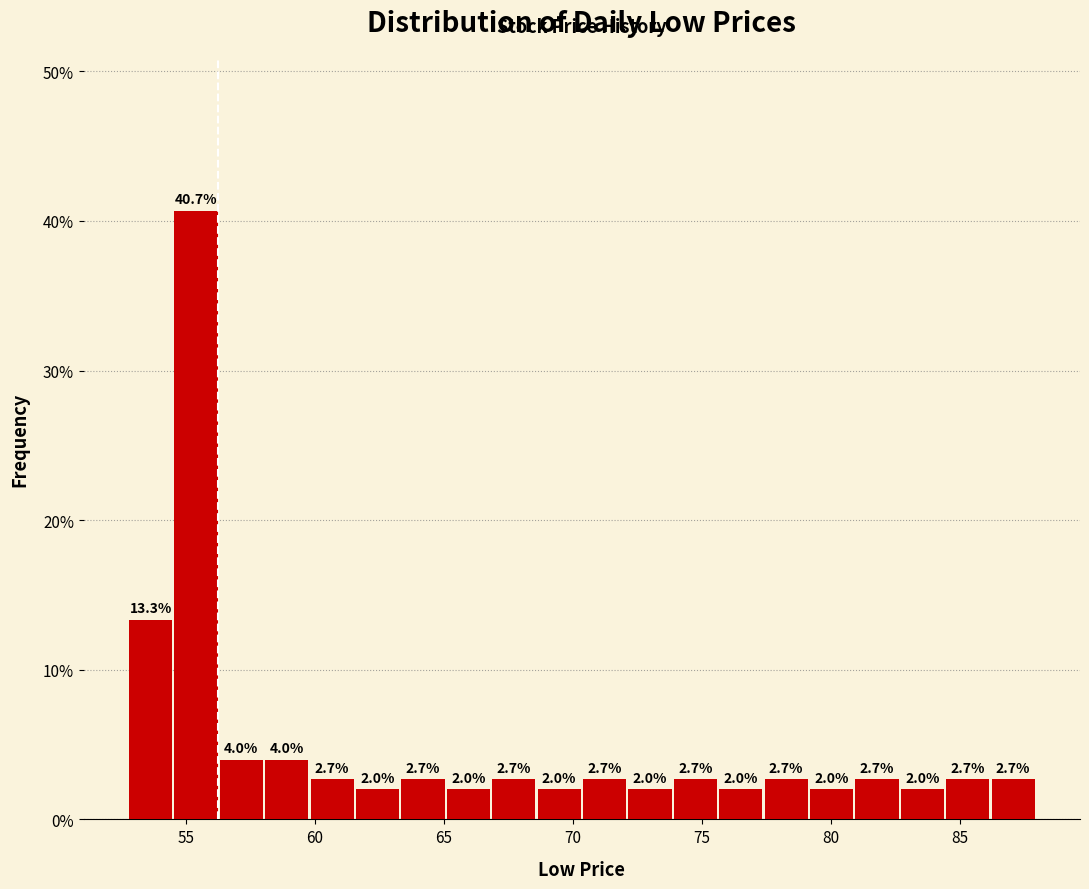

Around what value on the x-axis is the tallest bar? Give the approximate position of its centre, as read against the axis.

55.5